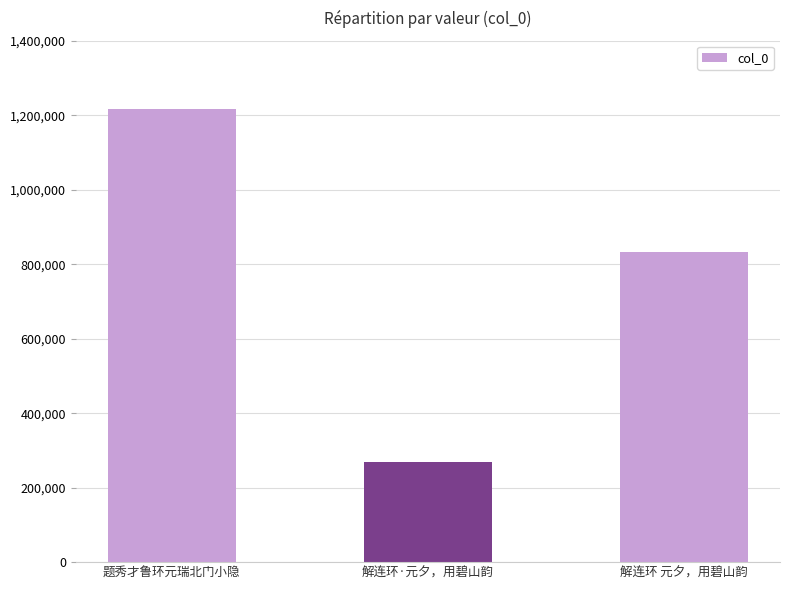

How many values are between 267634 and 1216244?

3